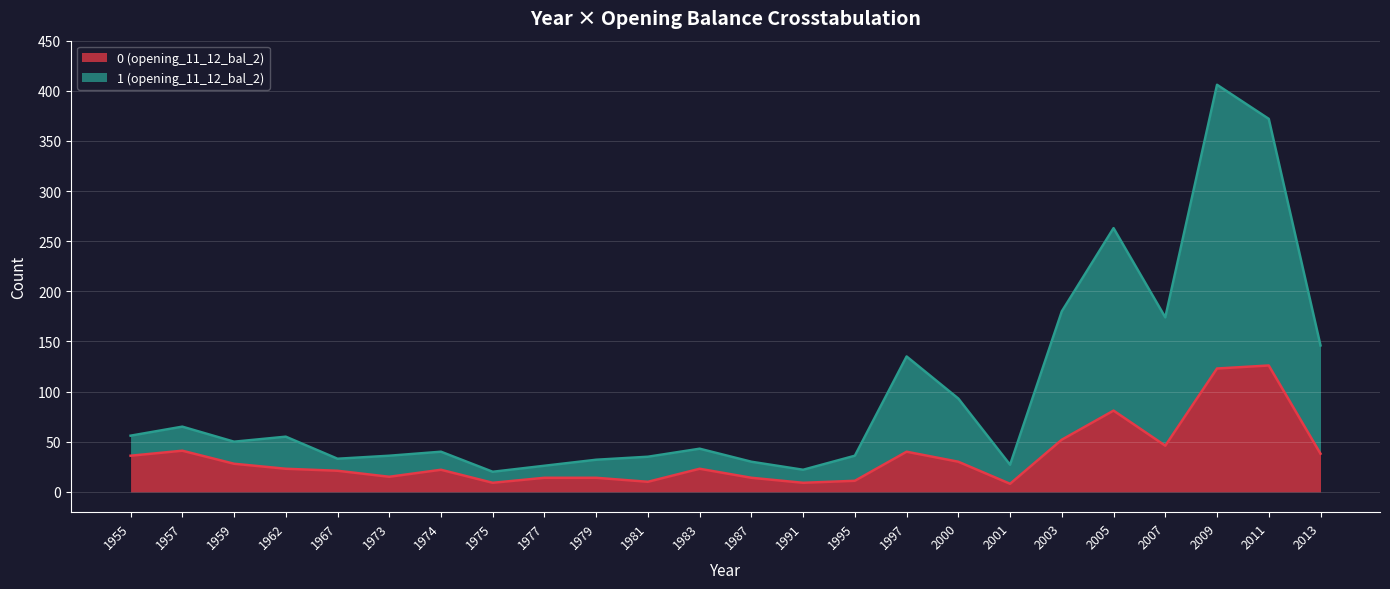

In 1 (opening_11_12_bal_2), how many points are higher than both neighbors (excluding endpoints)?

7